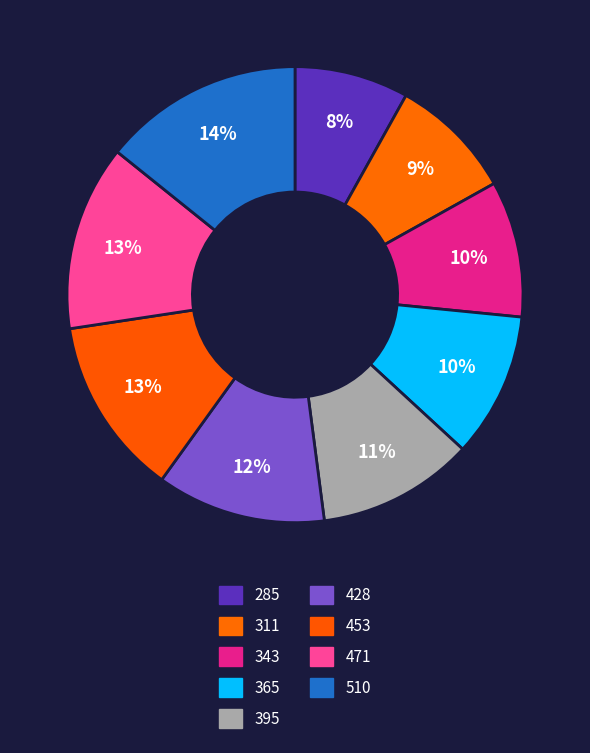

What percentage do 311 and 453 together represent?

21.5%